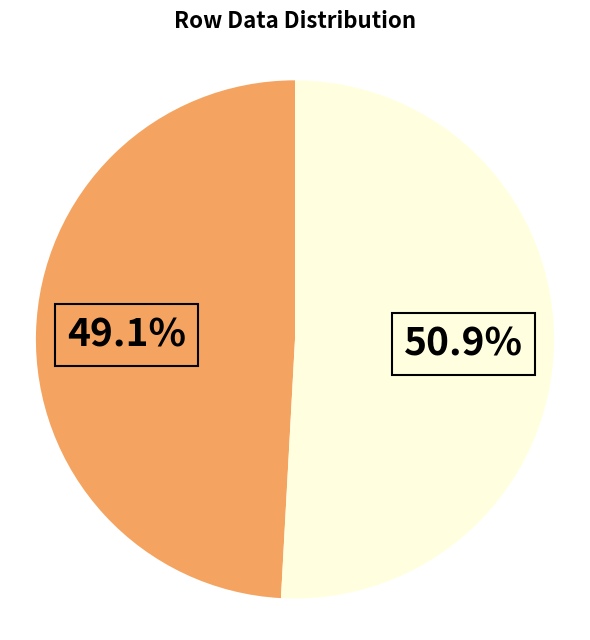

Is there a majority slice in this chart?

Yes